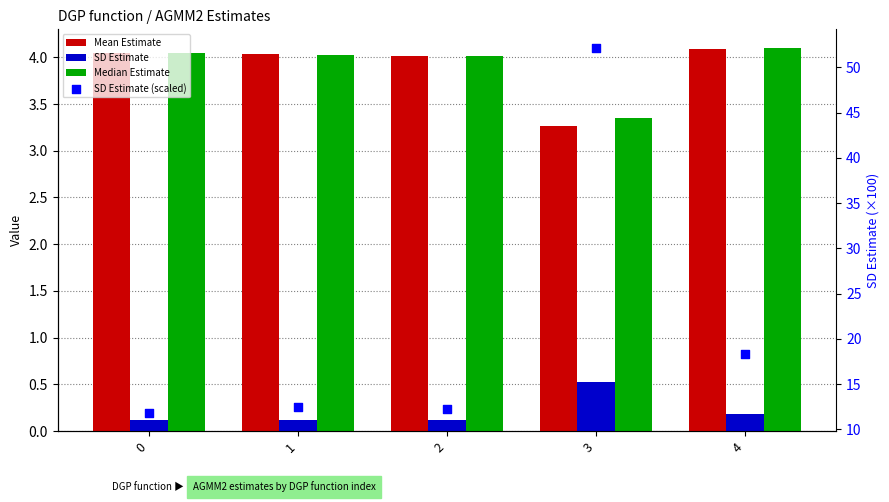

Which series has the largest total across all categories?

SD Estimate (scaled)